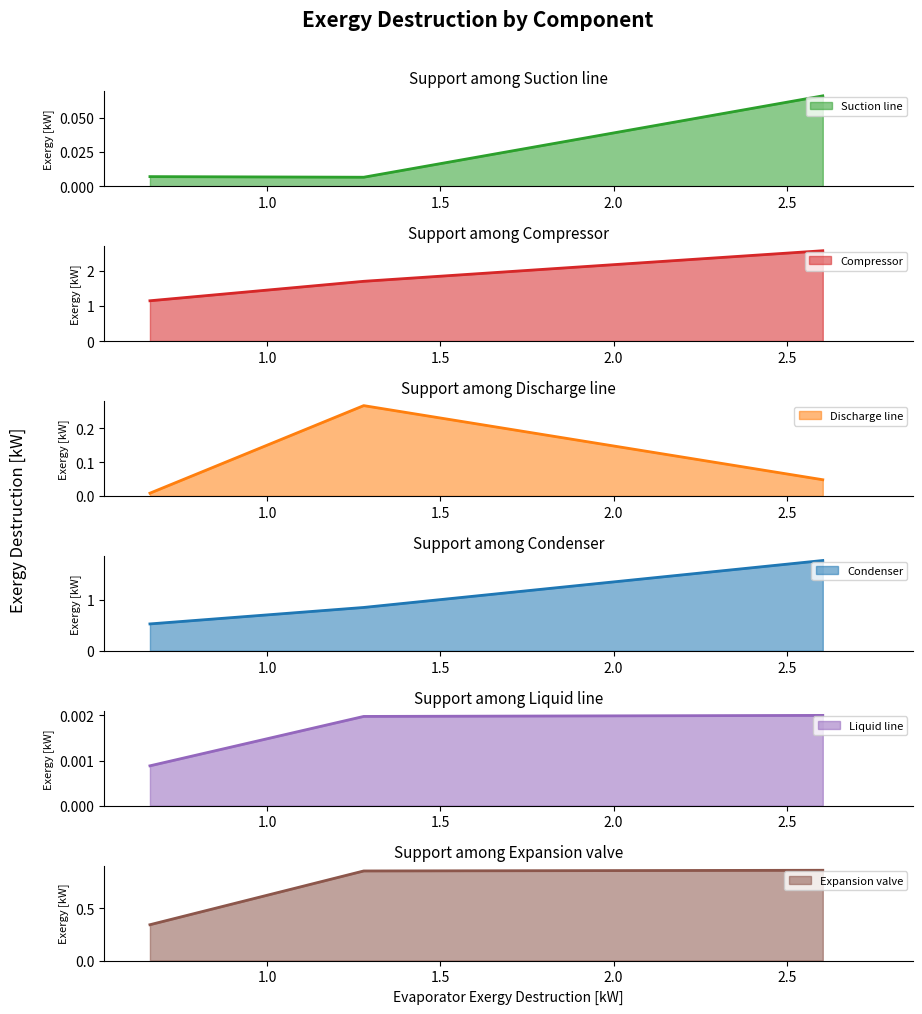

At 36K, list the series in order from smallest to largest.

Liquid line, Suction line, Discharge line, Condenser, Expansion valve, Compressor